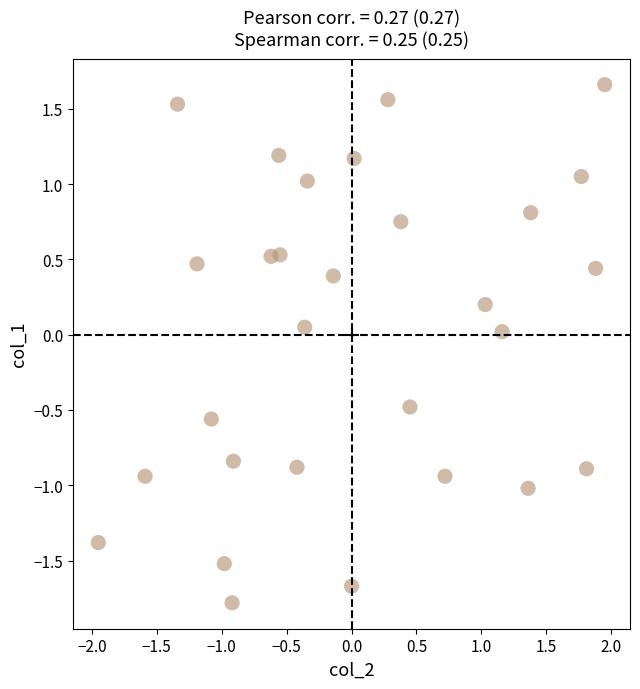

What is the range of X values (max minus min)?

3.9